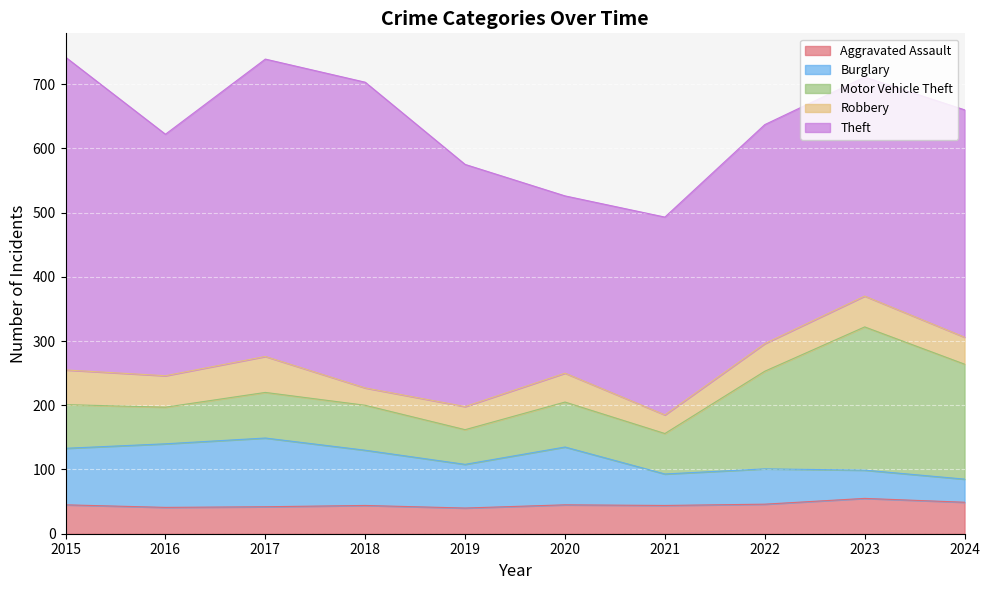

Which category has the lowest value in the Aggravated Assault series?

2019